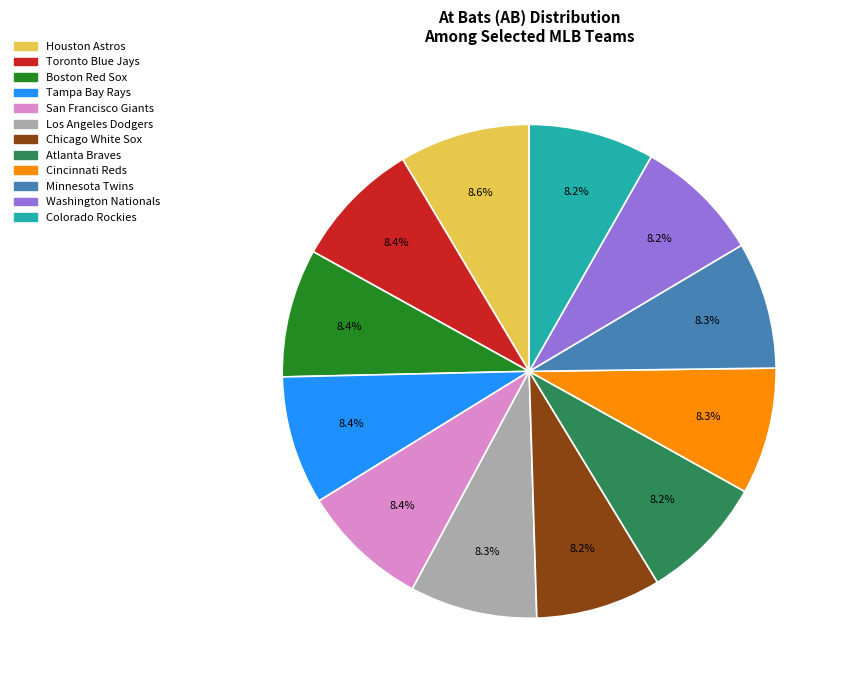

To the nearest percent, what is the average slice percentage?

8%